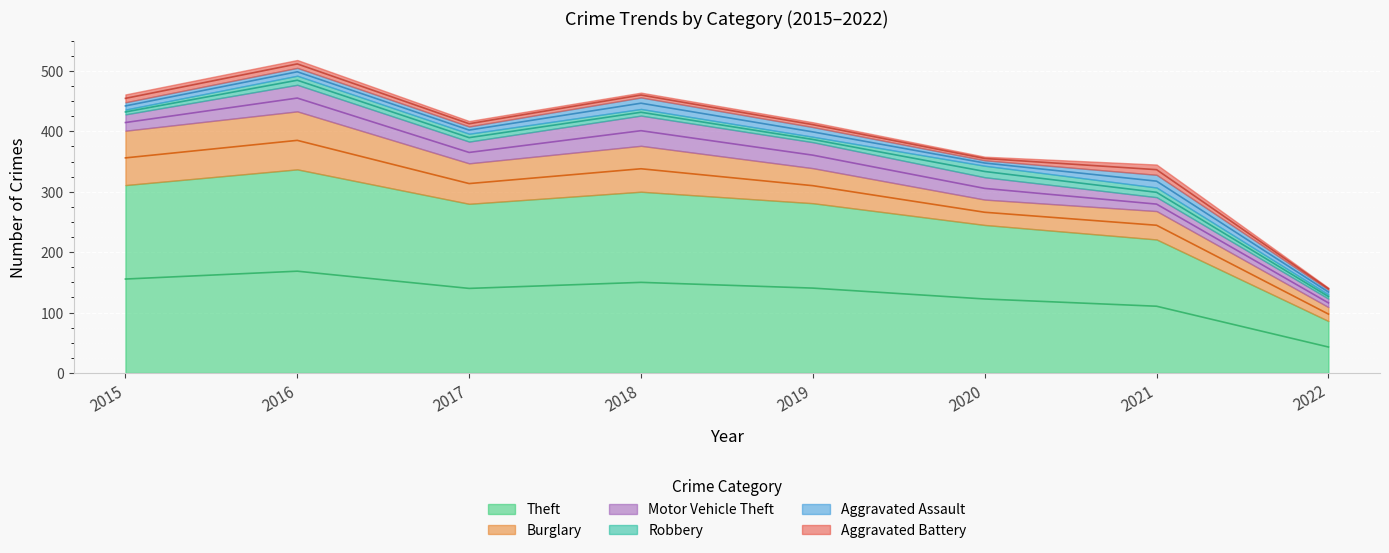

What are all the series names shown in the legend?

Theft, Burglary, Motor Vehicle Theft, Robbery, Aggravated Assault, Aggravated Battery